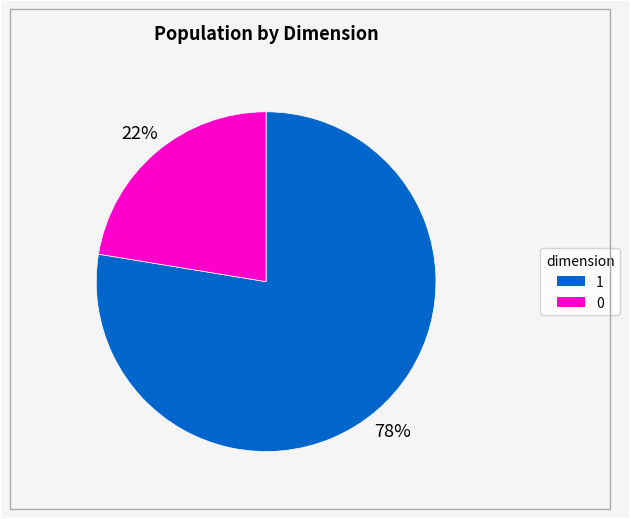

Is there a majority slice in this chart?

Yes